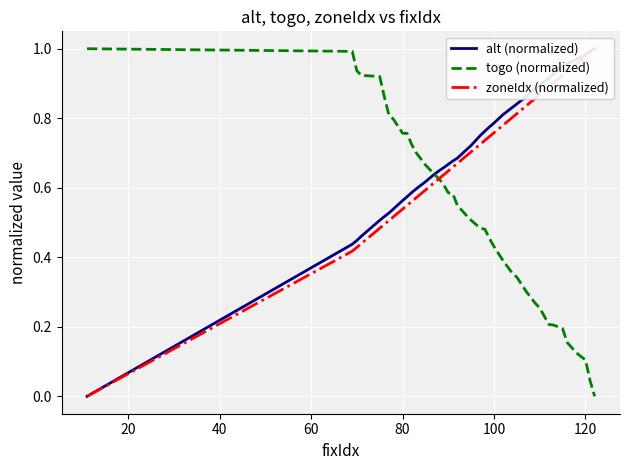

What is the highest value of the togo (normalized) series?

1.0